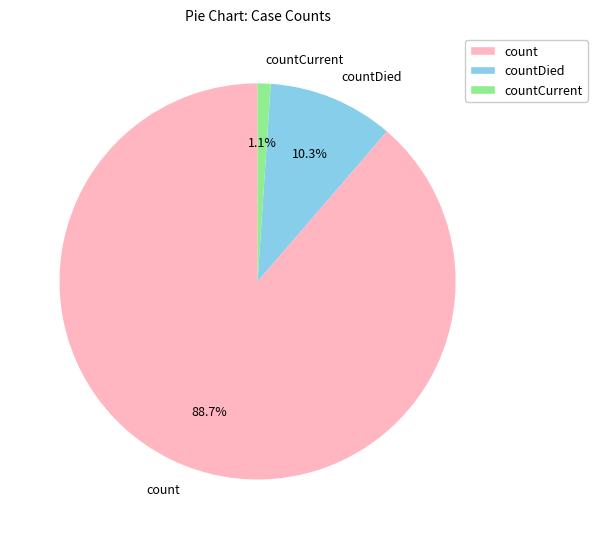

Which slice is the largest?

count